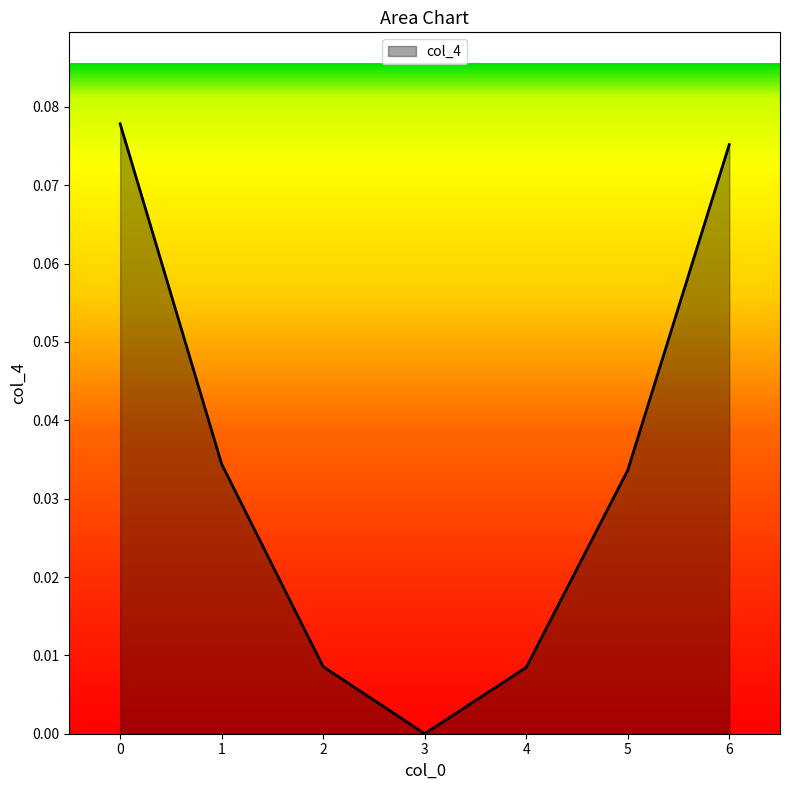

At which category does the chart reach its minimum across all series?

3